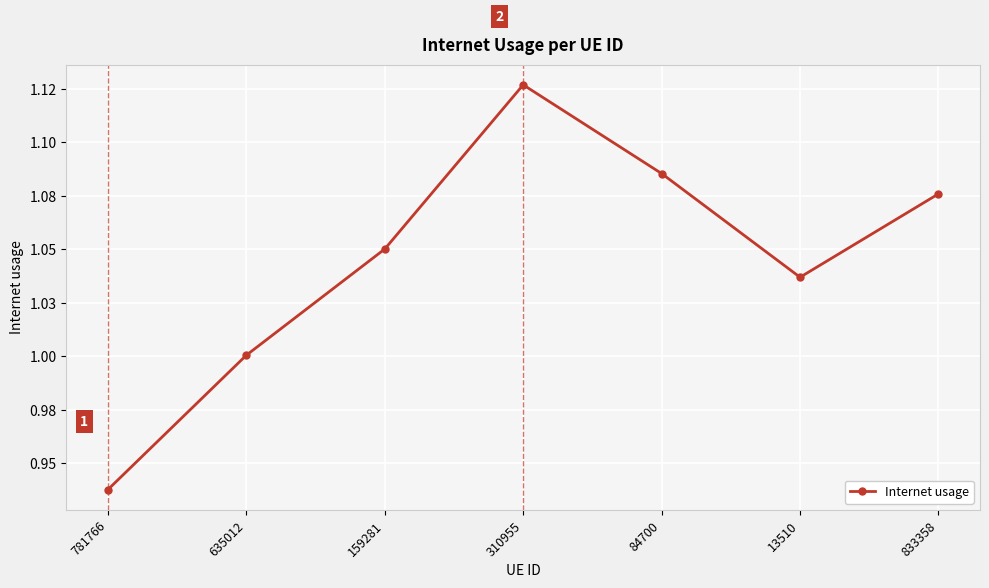

Does the chart have visible grid lines?

Yes